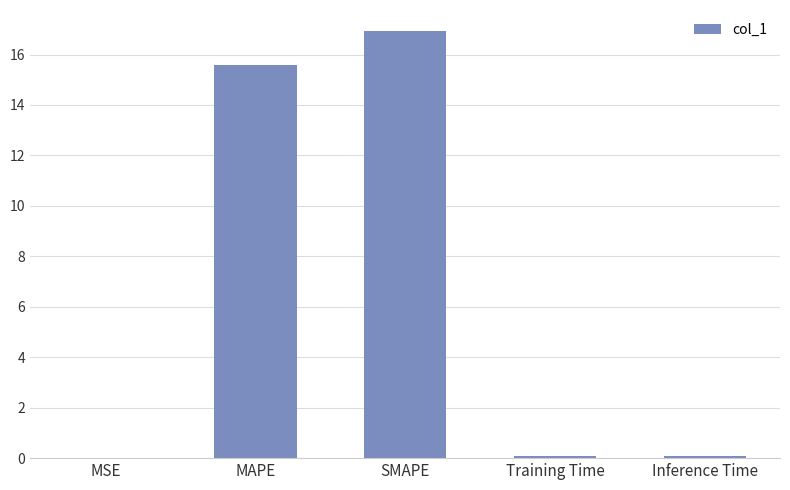

Which category has the highest value across all series?

SMAPE